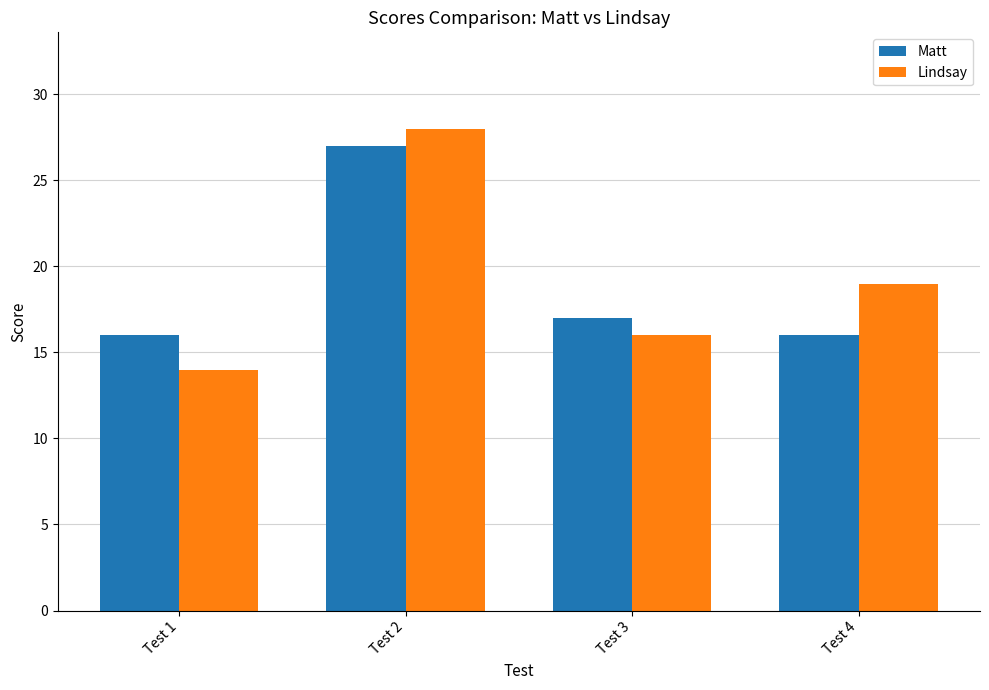

What is the difference between the maximum and minimum values in the Lindsay series?

14